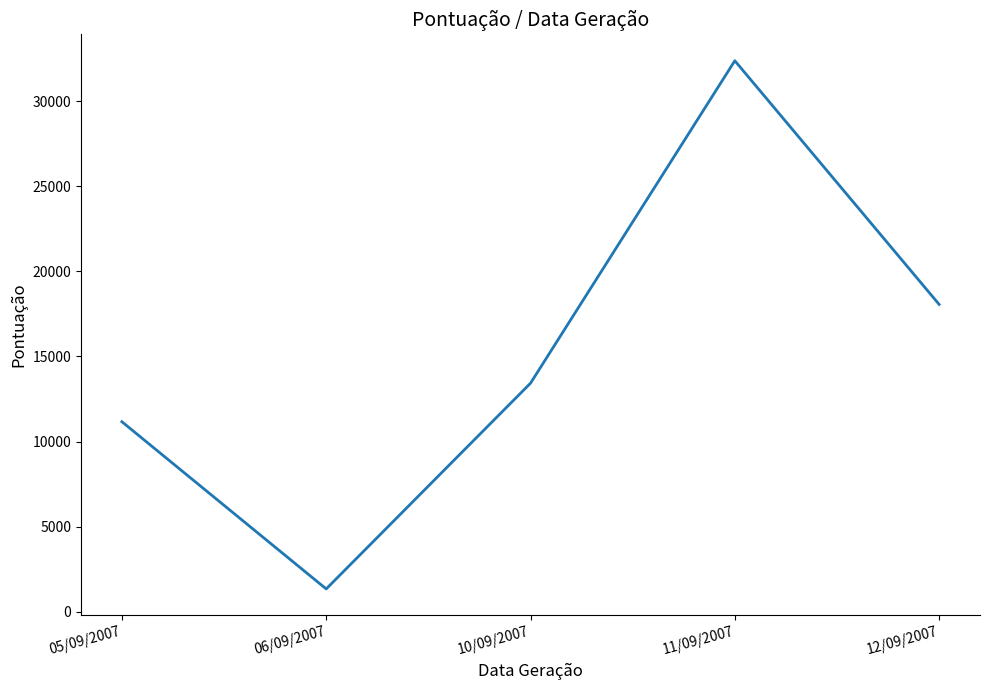

What is the difference between the values at 12/09/2007 and 05/09/2007?

6890